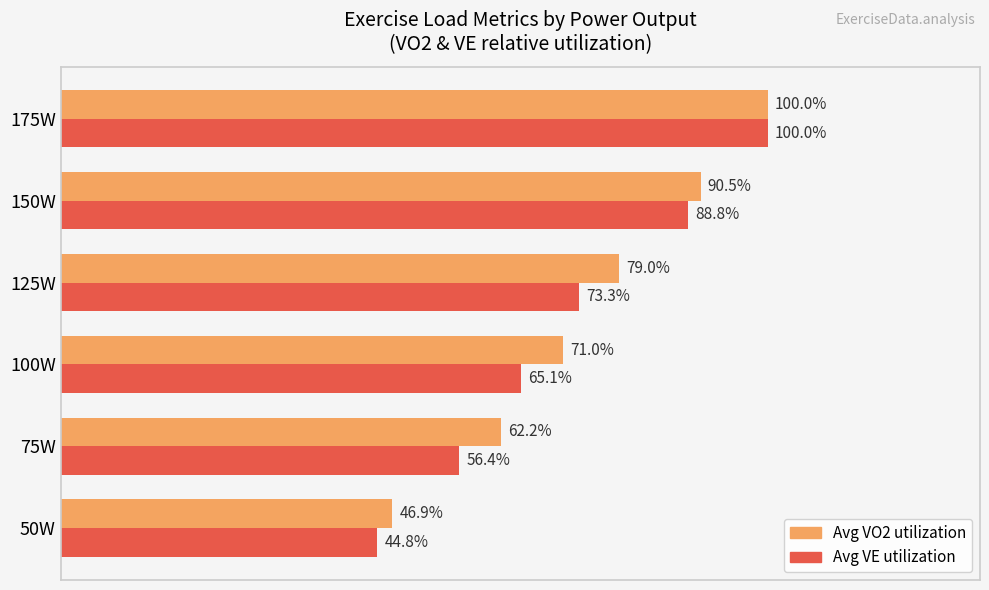

Rank the series by their average value, from lowest to highest.

Avg VE utilization, Avg VO2 utilization